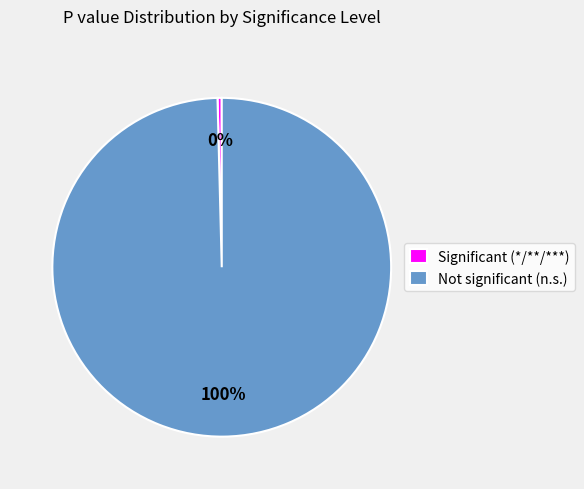

Does Not significant (n.s.) represent more than half of the total?

Yes